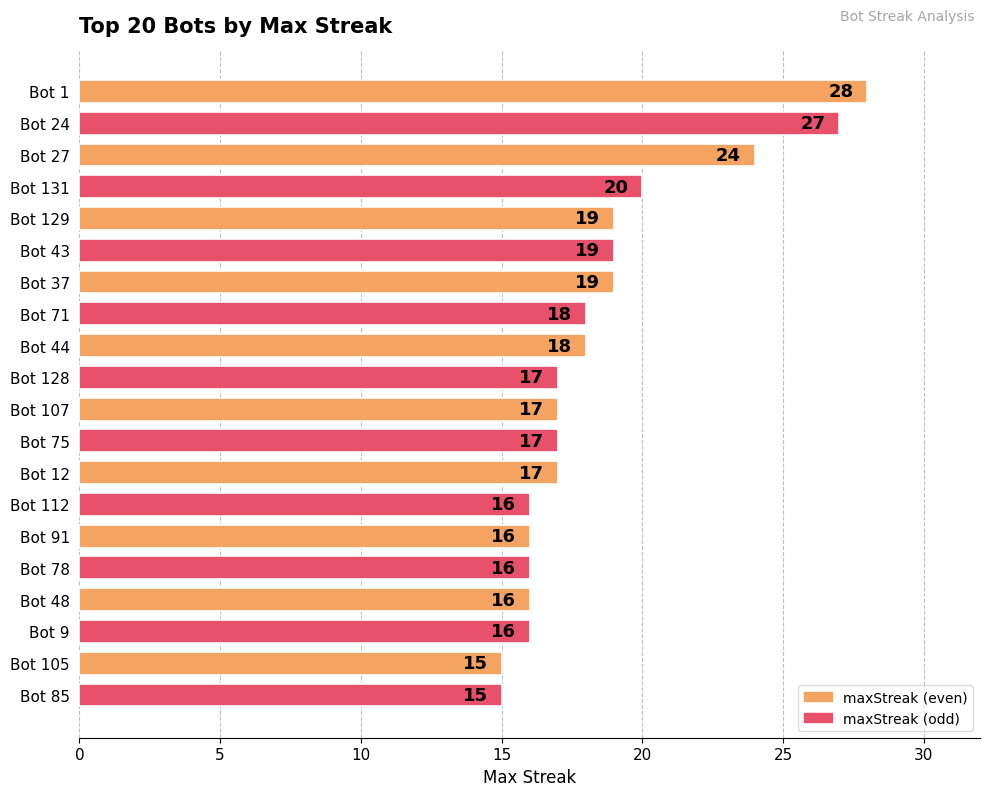

How many values are below 17?

7